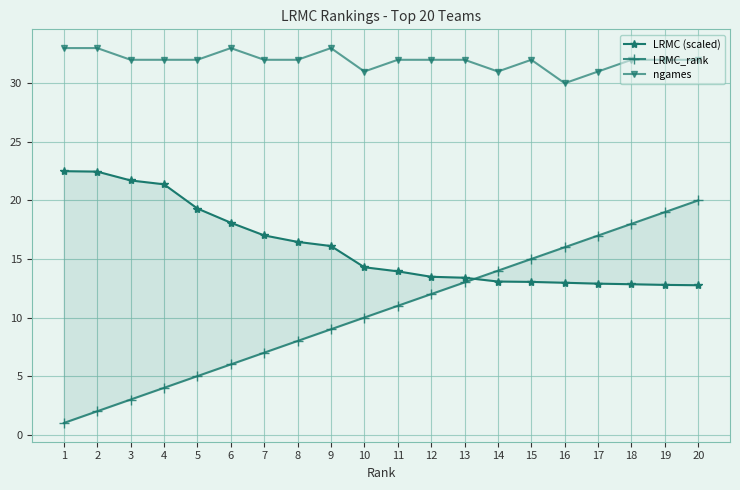

The LRMC_rank series shows 12.0 at 12. True or false?

True